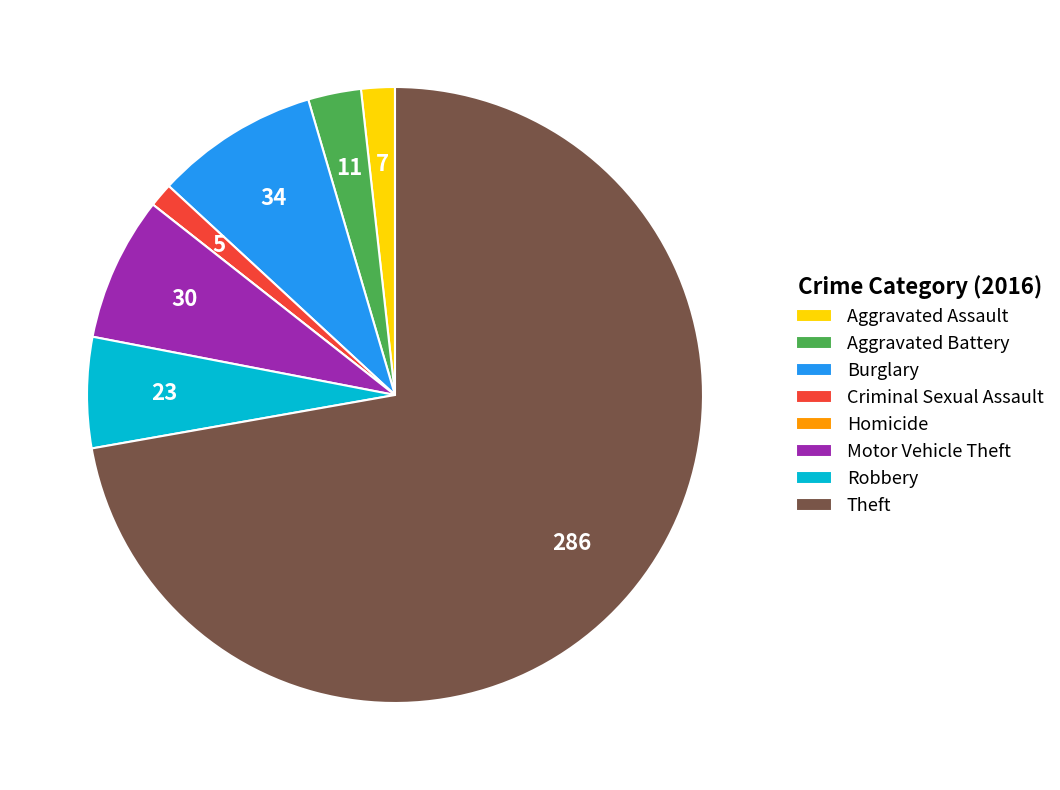

Between Burglary and Theft, which is larger?

Theft